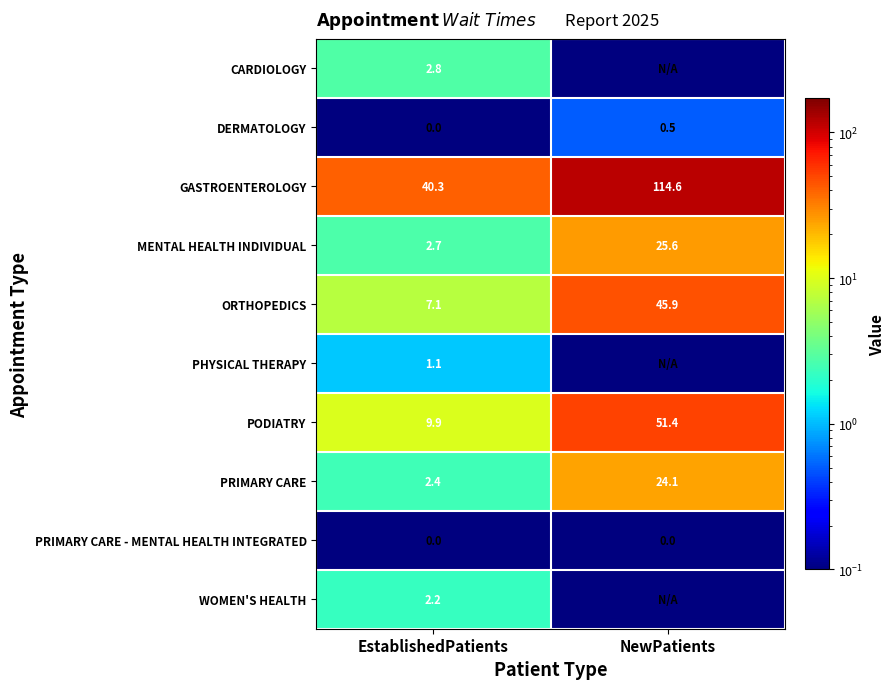

At which label does ORTHOPEDICS first exceed 45?

NewPatients